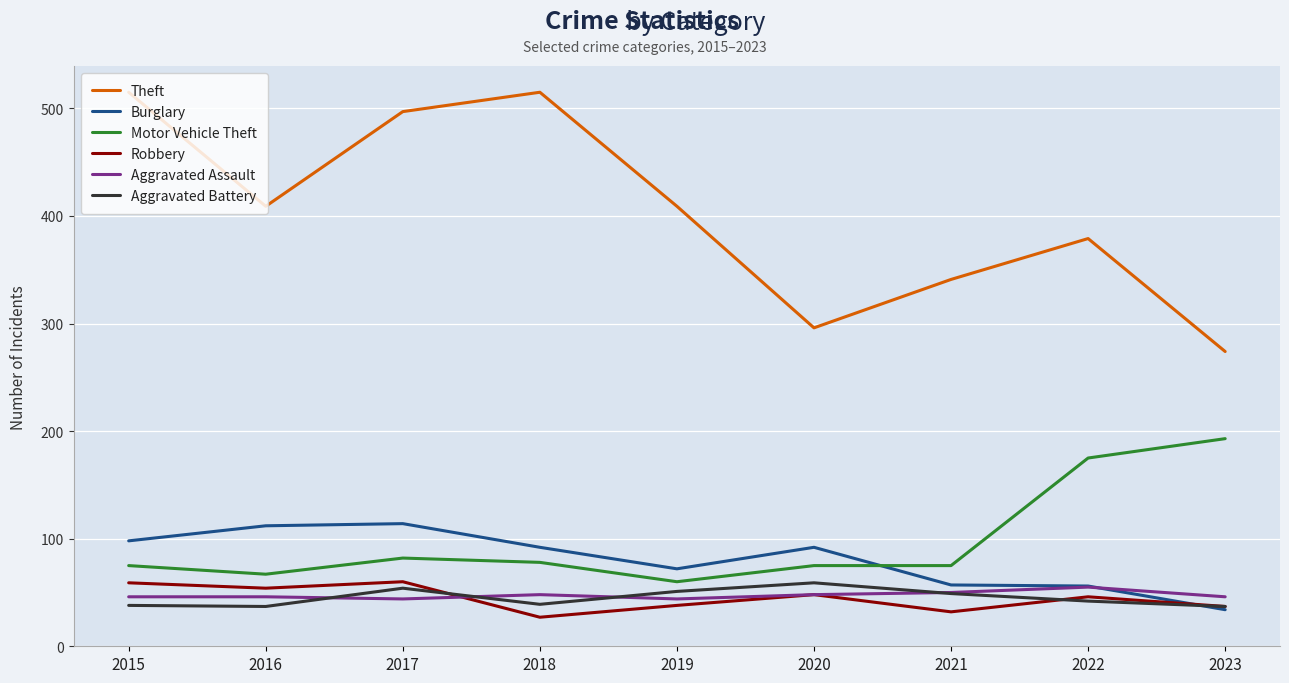

What is the total value across all series at 2022?

753